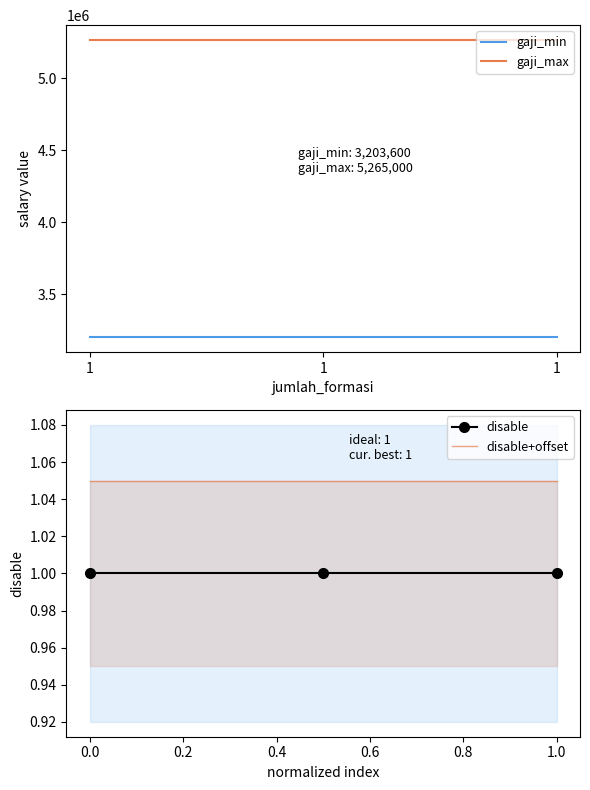

What is the value of the gaji_max point at the 1st from the left?

5265000.0